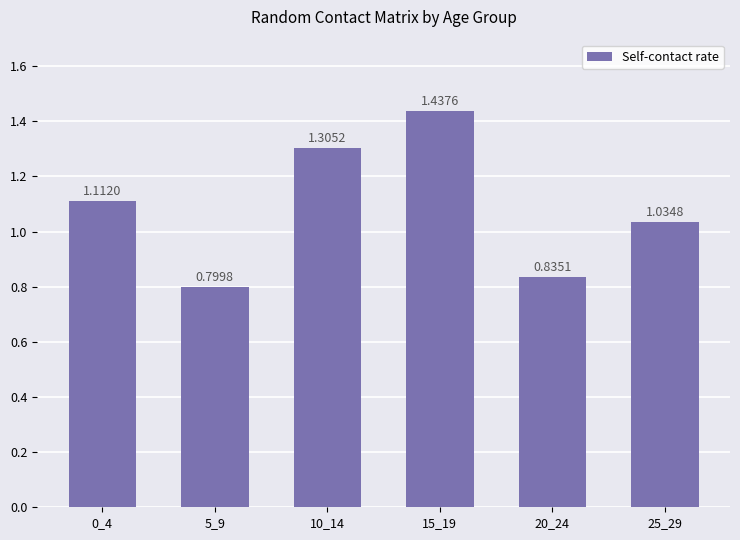

Which has a higher value, 15_19 or 5_9?

15_19